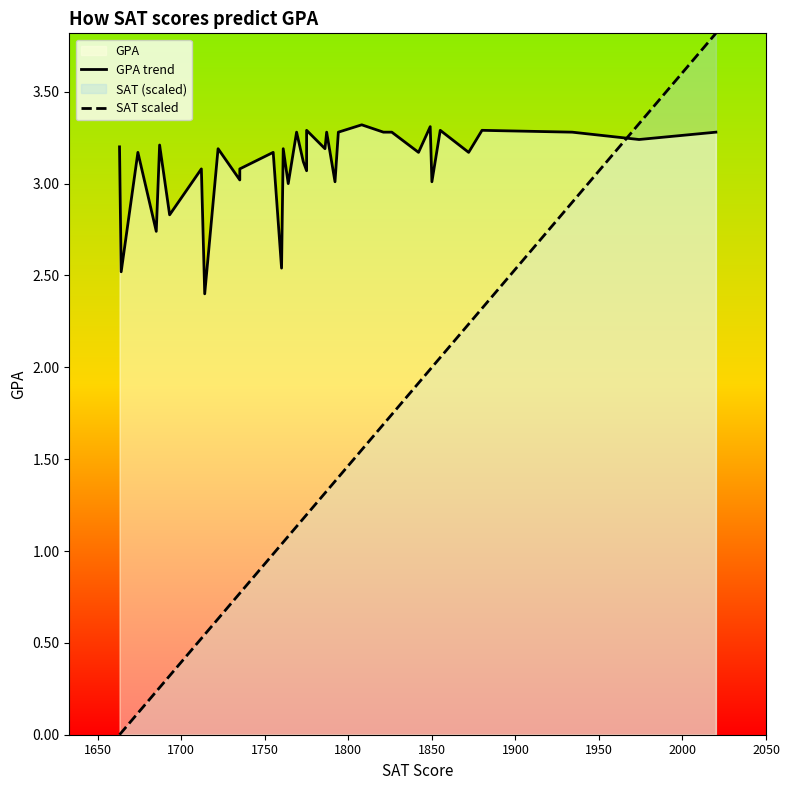

How many data points in SAT scaled are less than 1?

13